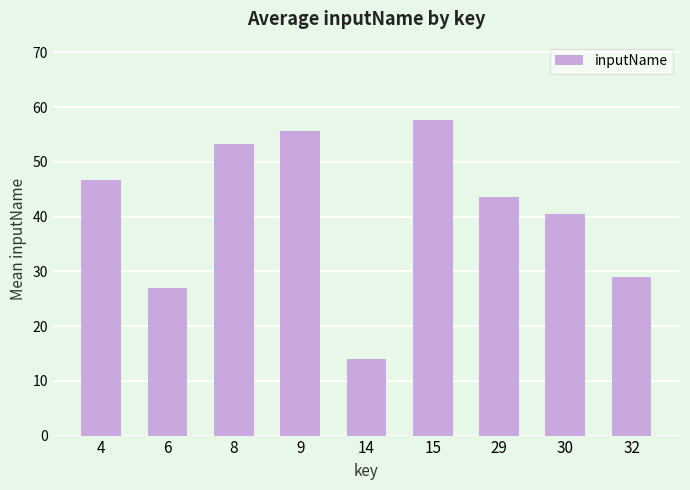

Reading left to right, list all the values displayed in this chart.

4=46.7	6=27.0	8=53.3	9=55.7	14=14.0	15=57.6	29=43.5	30=40.5	32=29.0